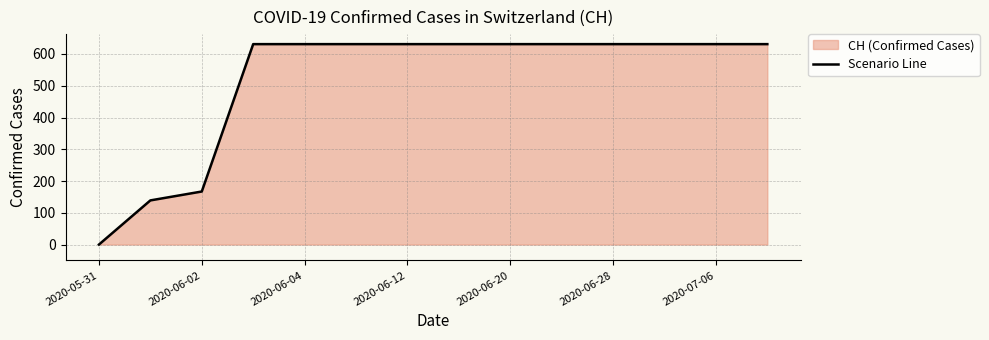

What is the maximum value shown in the chart?

631